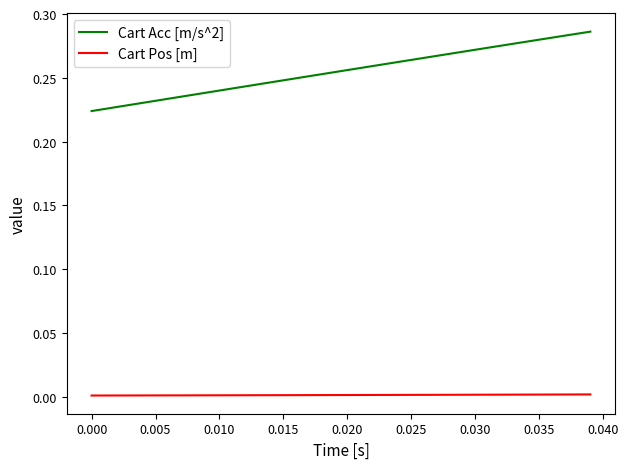

Count the number of categories in the chart.

40